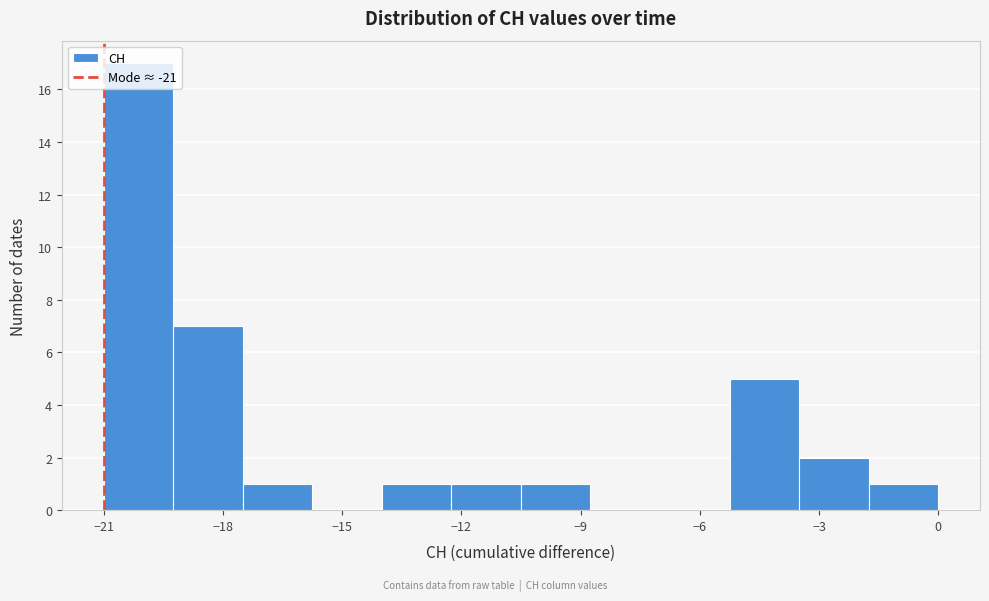

Around what value on the x-axis is the tallest bar? Give the approximate position of its centre, as read against the axis.

-20.0